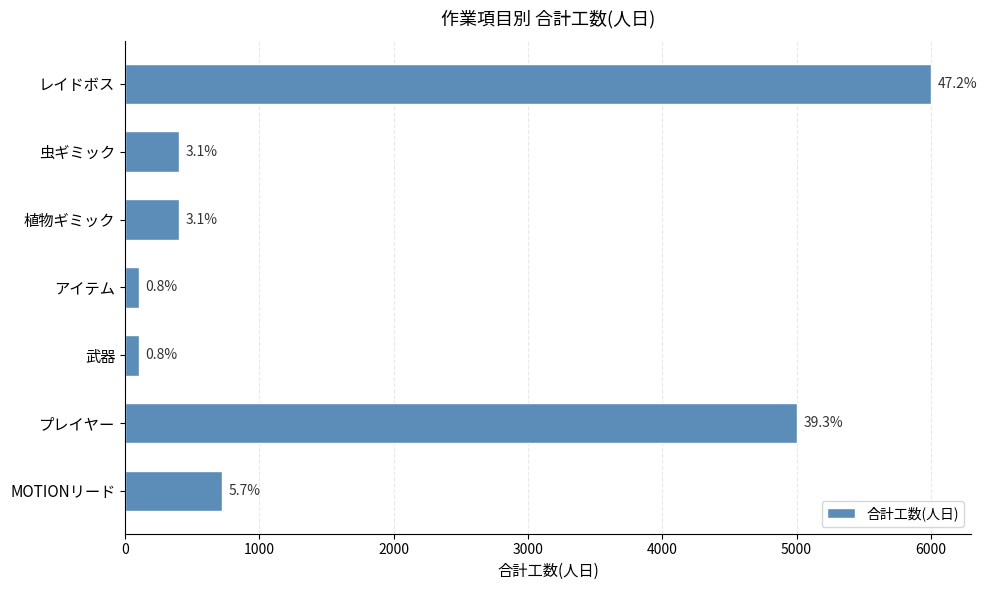

Are the bars horizontal?

Yes